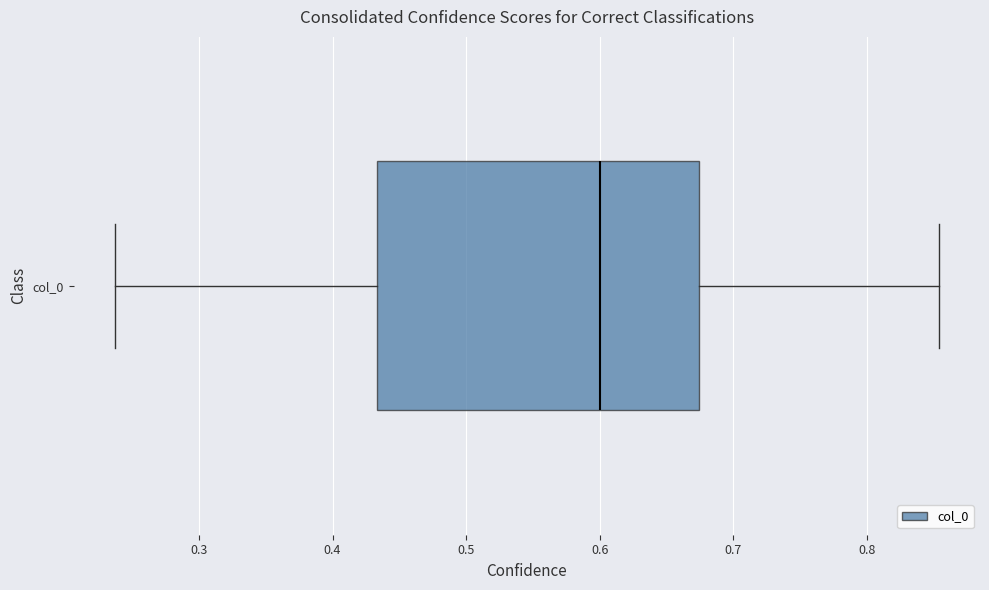

Transcribe this box plot: give where the median line is, the range the box spans, and where the two whiskers end, as read against the x-axis. The values are not printed on the chart, so give them approximately, as read against the axis.

median 0.60, box 0.43 to 0.67, whiskers 0.24 to 0.85